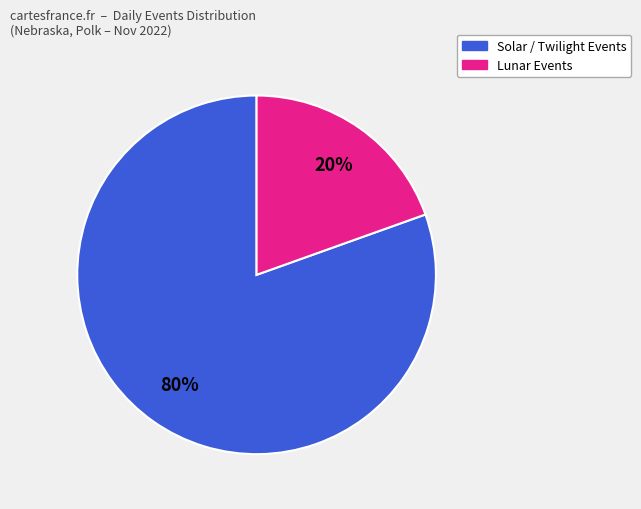

Between Solar / Twilight Events and Lunar Events, which is larger?

Solar / Twilight Events